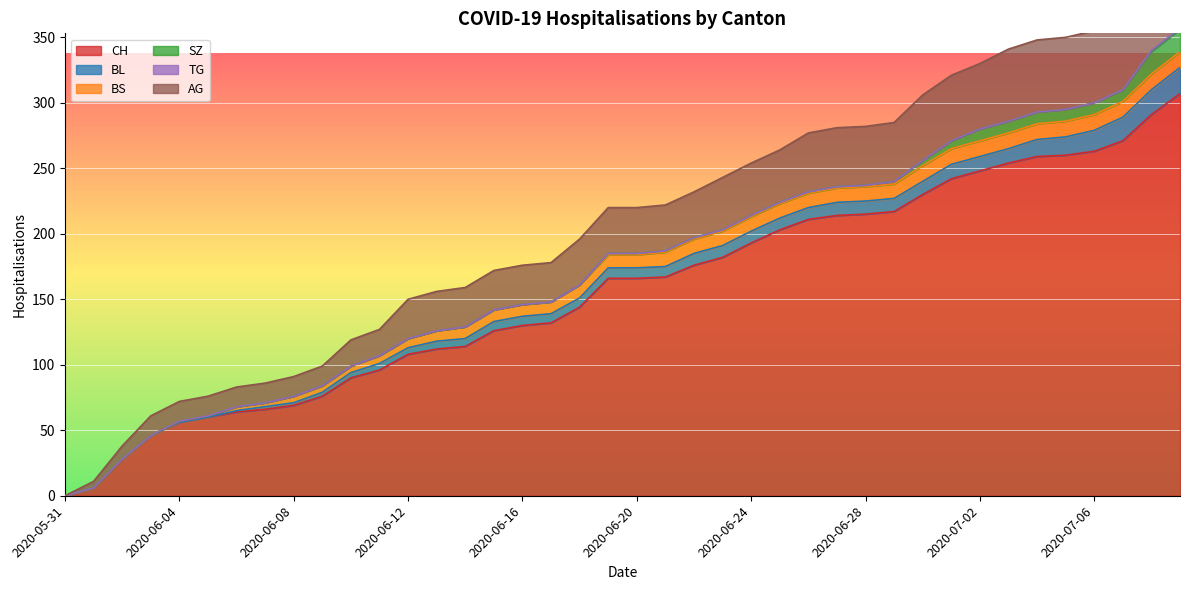

At 2020-06-19, list the series in order from smallest to largest.

TG, SZ, BL, BS, AG, CH